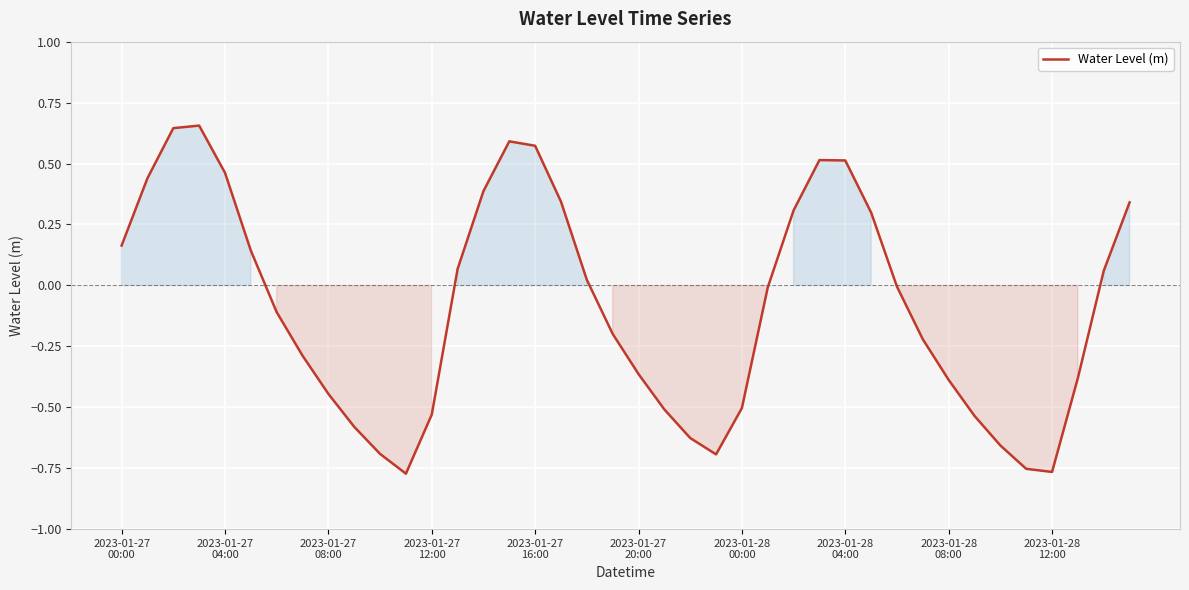

How many interior local valleys (lower than both neighbors) does the data have?

3